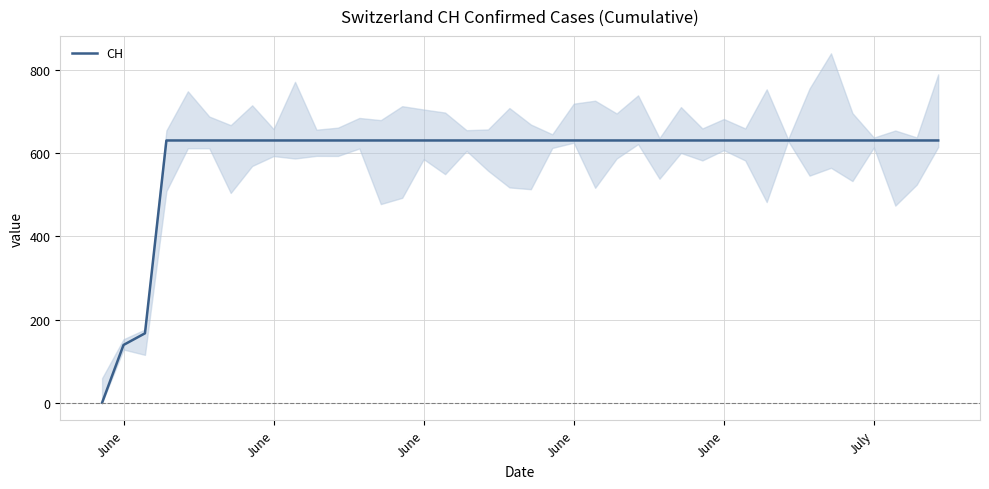

Does the chart display data point markers on the line(s)?

No